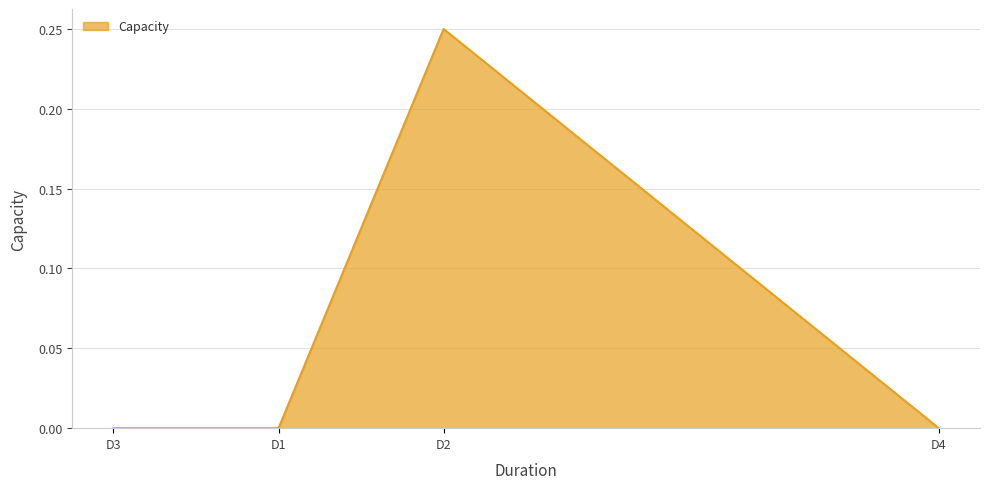

The value at D2 is 0.4. True or false?

False